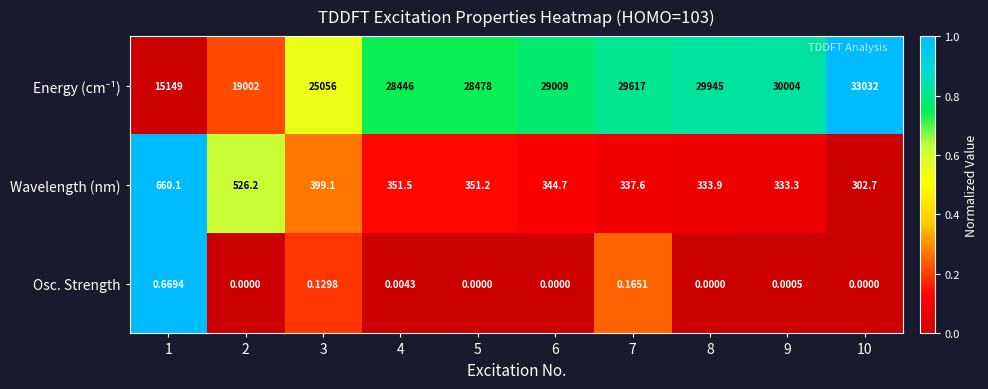

Is the value of Osc. Strength at 6 greater than the value of Wavelength (nm) at 4?

No